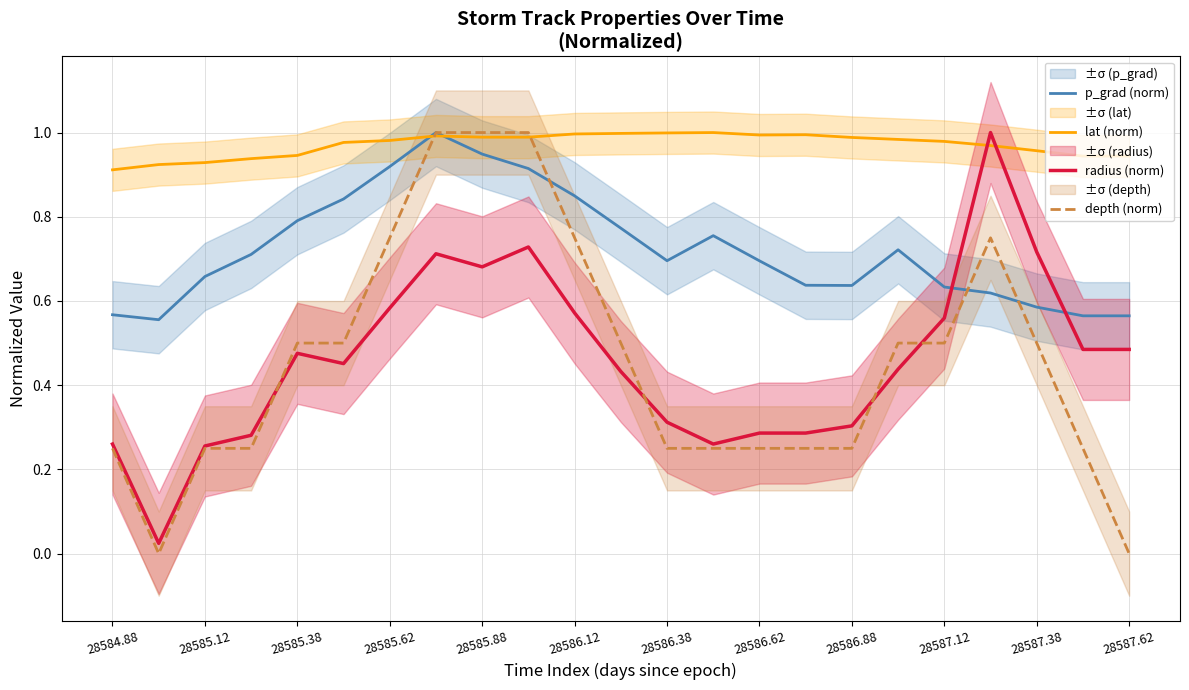

Which series ends up on top after the final intersection of depth (norm) and lat (norm)?

lat (norm)